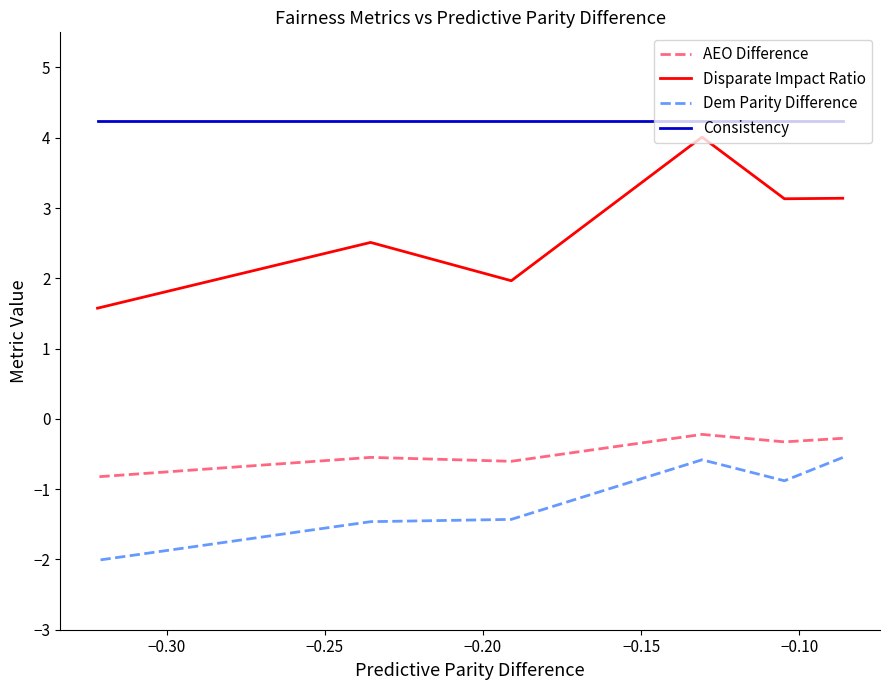

What is the difference between the maximum and minimum values in the Dem Parity Difference series?

1.5